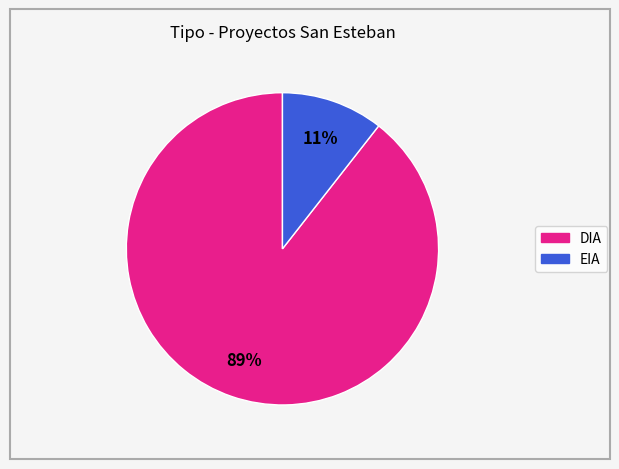

Which category has the biggest portion of the pie?

DIA